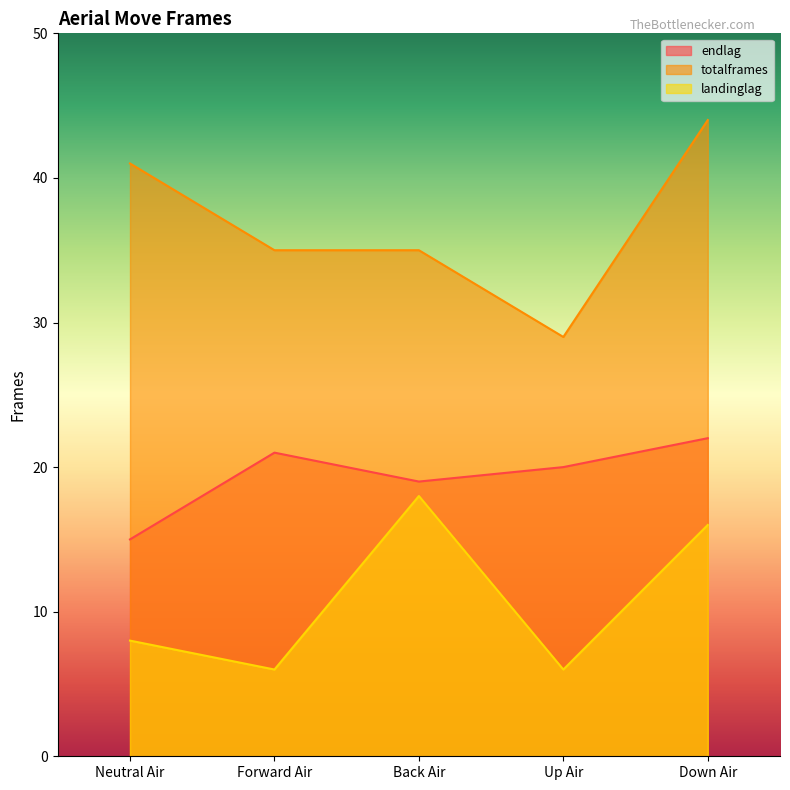

The value of landinglag at Forward Air is 4. True or false?

False